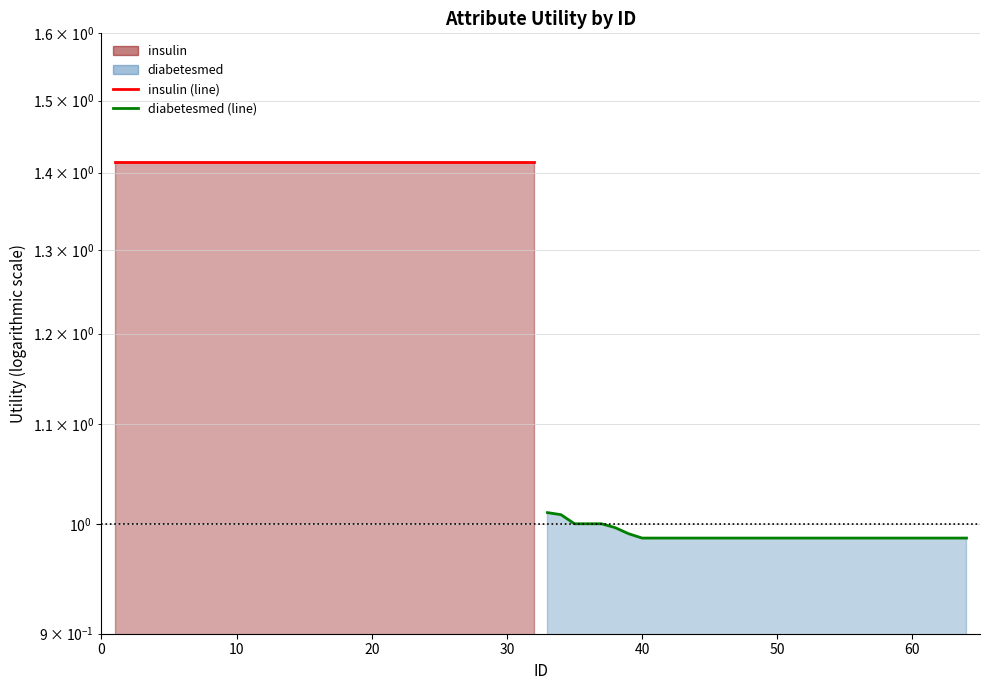

True or false: insulin (line) and diabetesmed (line) cross at least once.

False